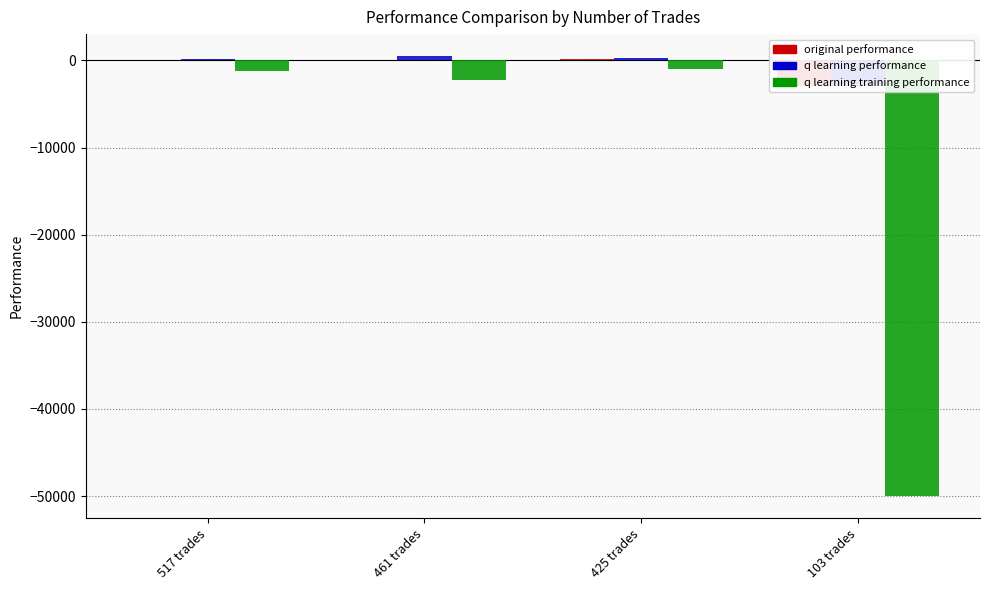

How many data points in q learning training performance are less than -1176?

3